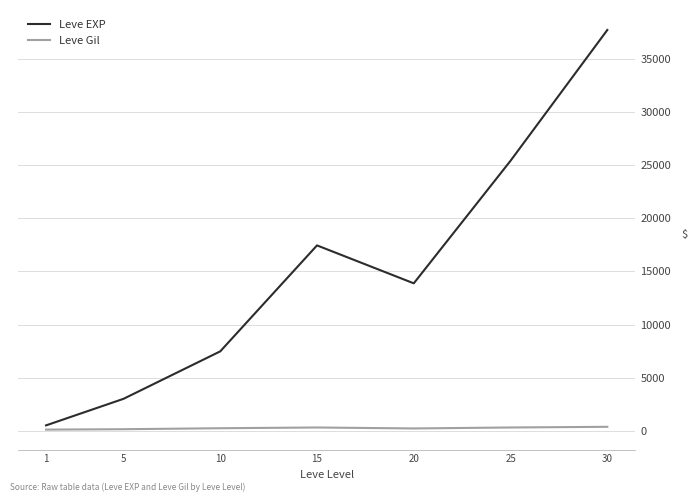

Rank the series by their average value, from highest to lowest.

Leve EXP, Leve Gil